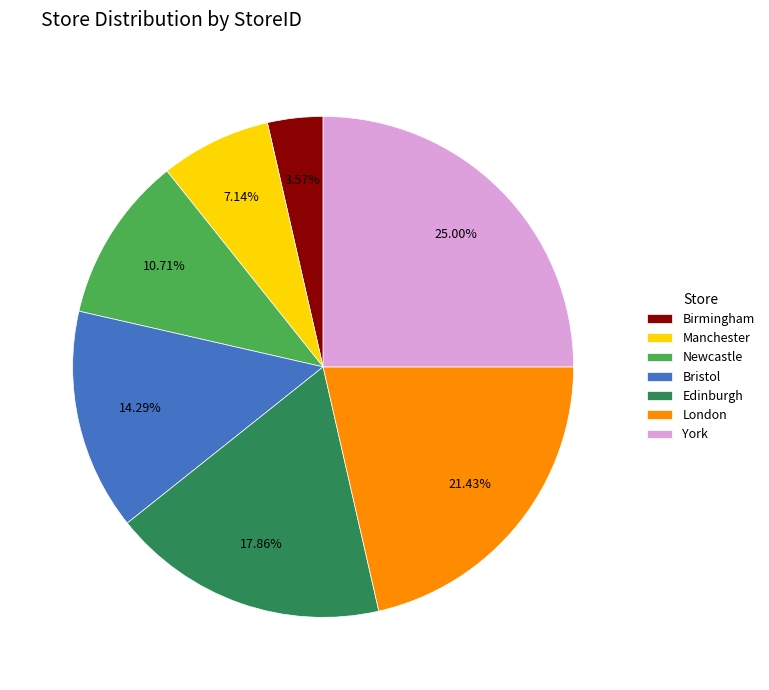

To the nearest percent, what portion does Newcastle represent?

11%